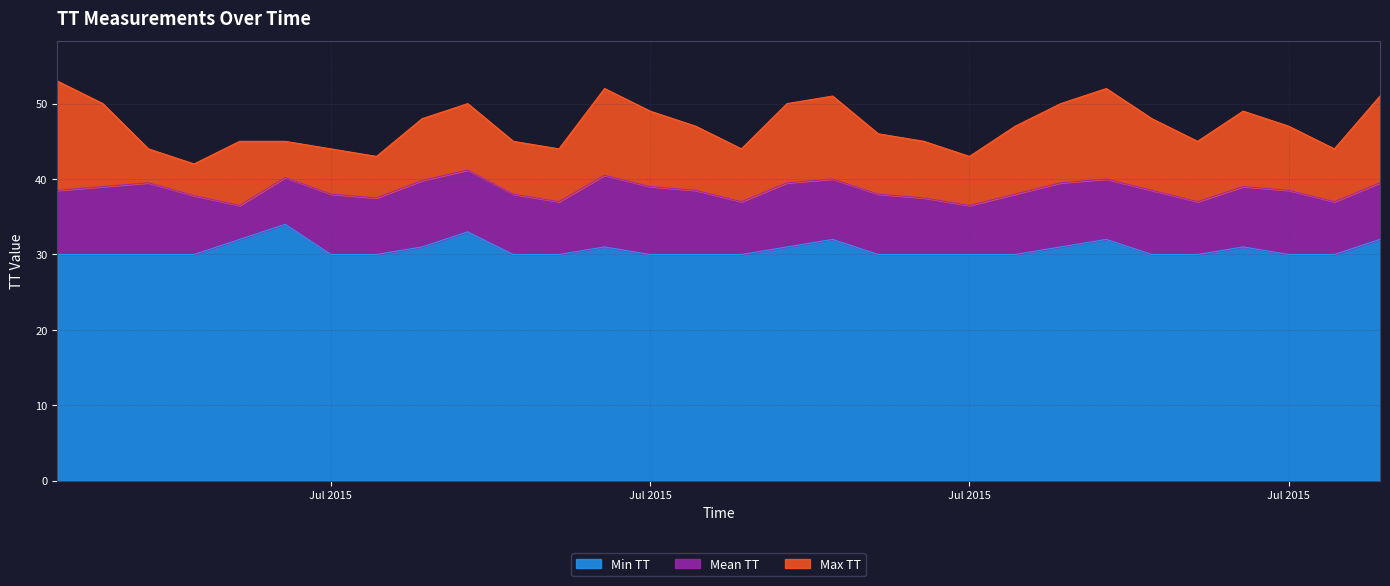

How many lines are shown in the chart?

3